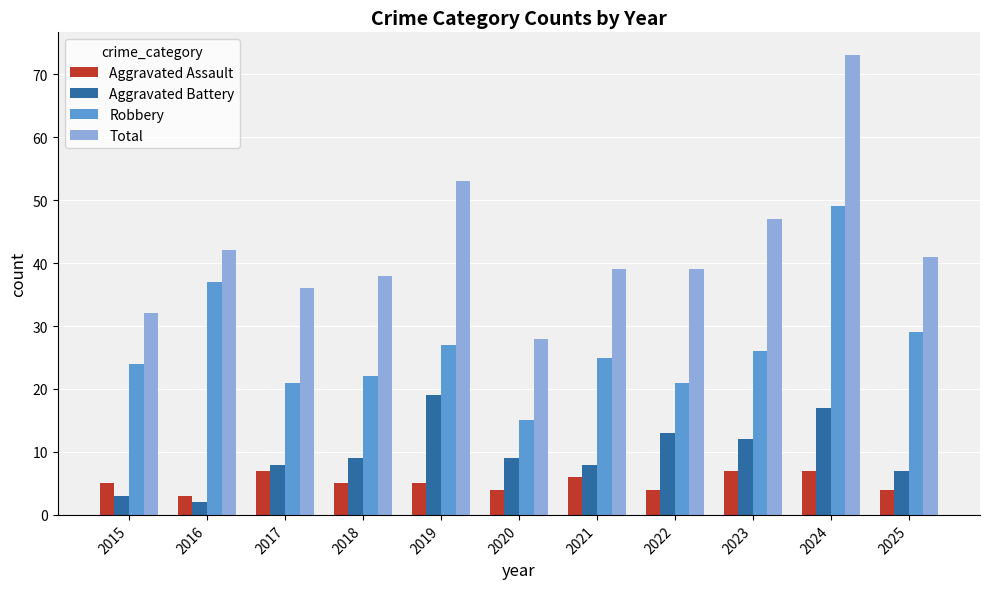

How many groups of bars are there?

11